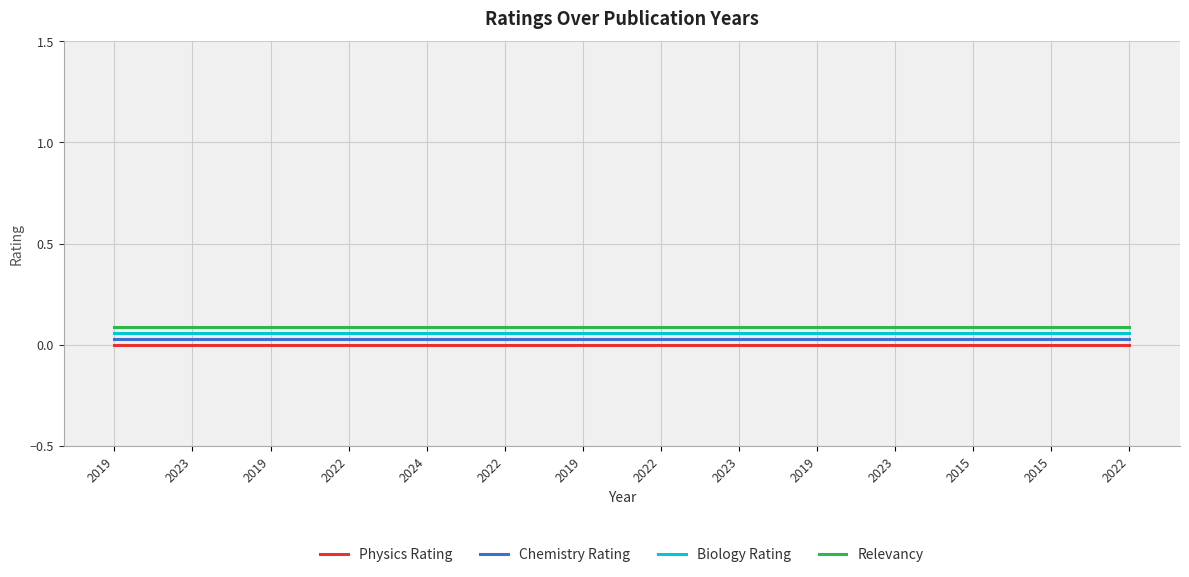

True or false: Biology Rating has more than 1 interior local peaks.

False